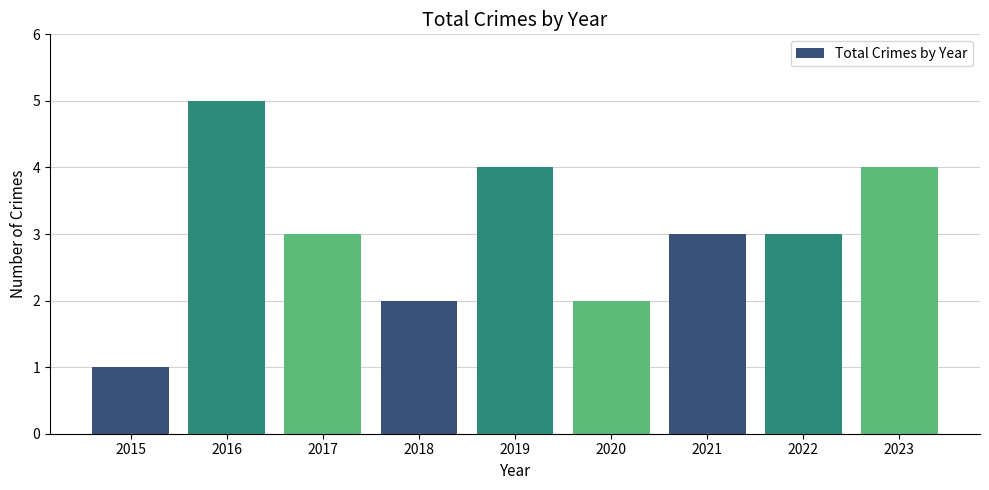

Are the bars horizontal?

No